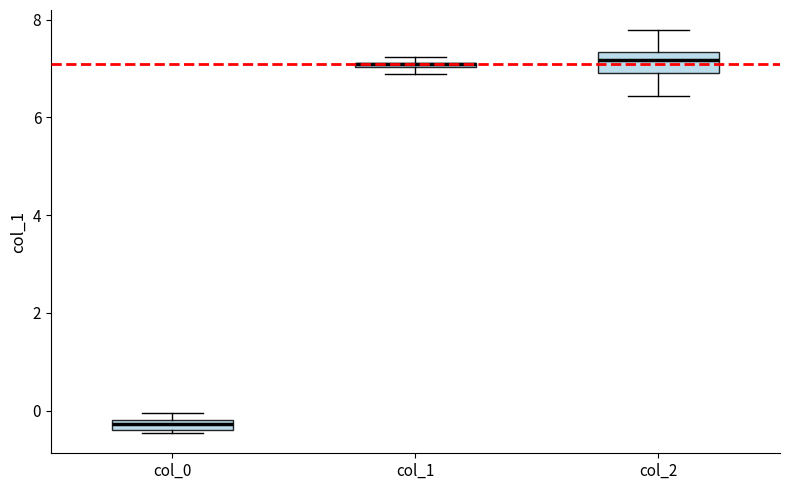

Where does the lower whisker of the box for col_2 end on the y-axis? The values are not printed on the chart, so give them approximately, as read against the axis.

6.4